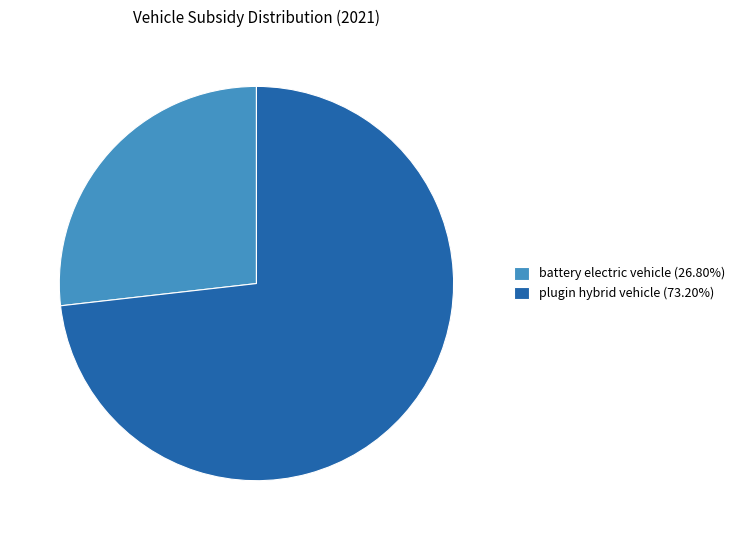

Is there any slice that represents more than half of the pie?

Yes